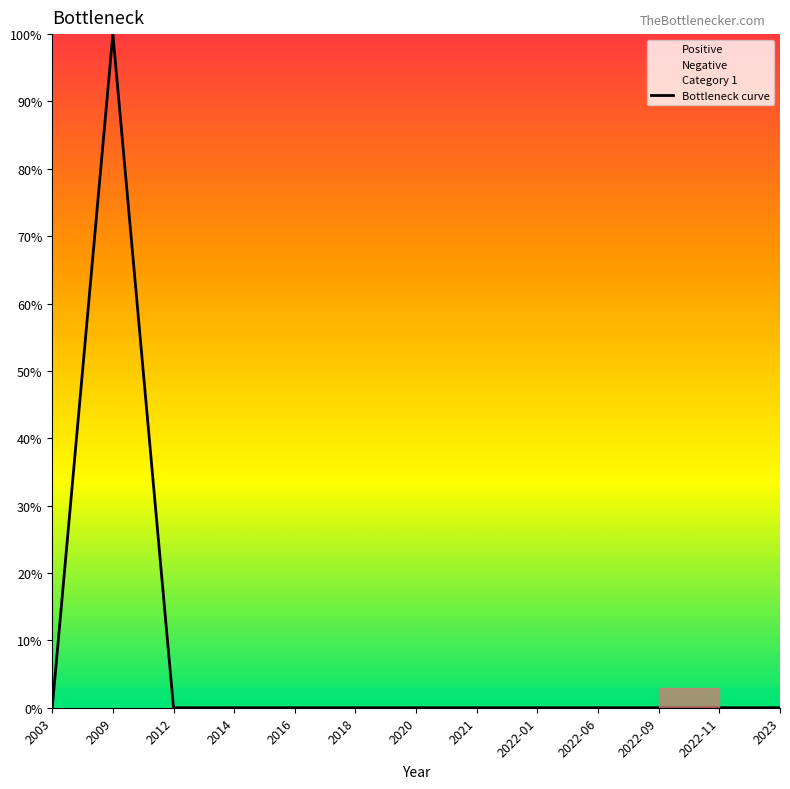

What is the value of the 2nd point from the left?

100.0